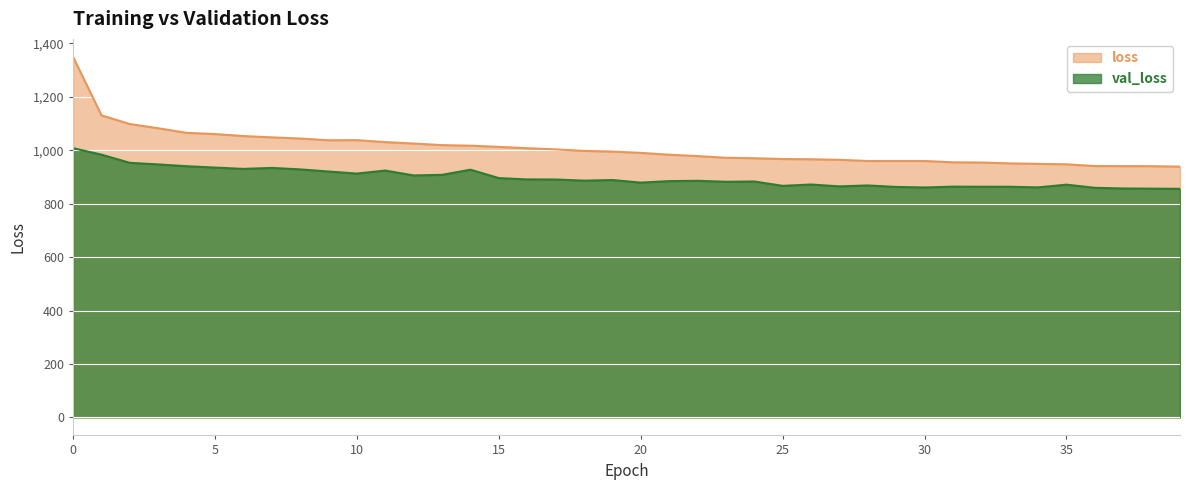

Between 2 and 37, which series saw the biggest shift?

loss